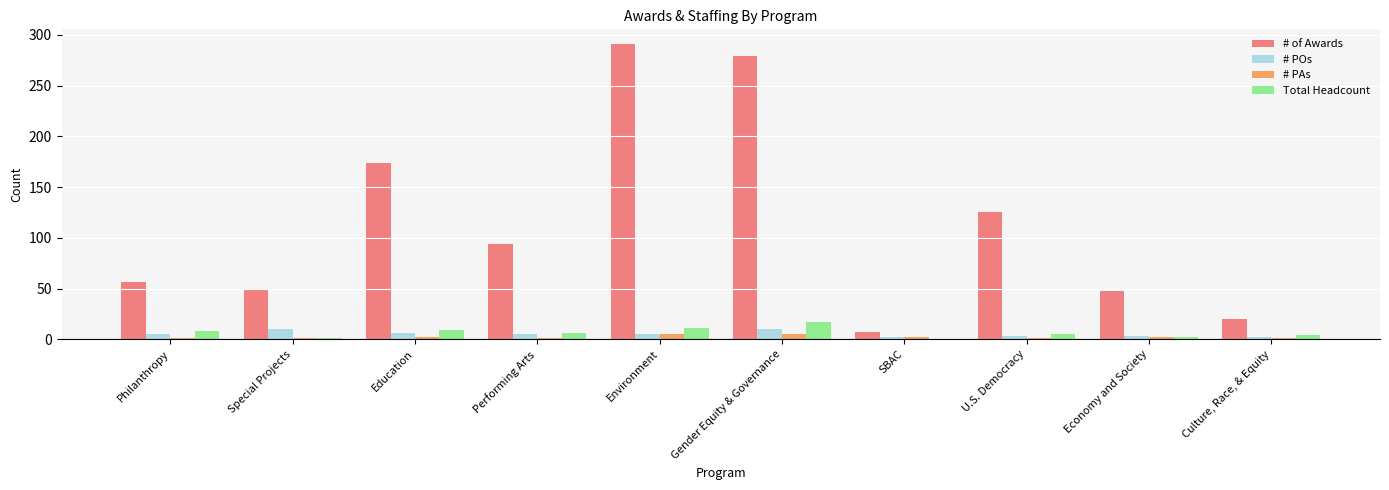

How many groups of bars are there?

10